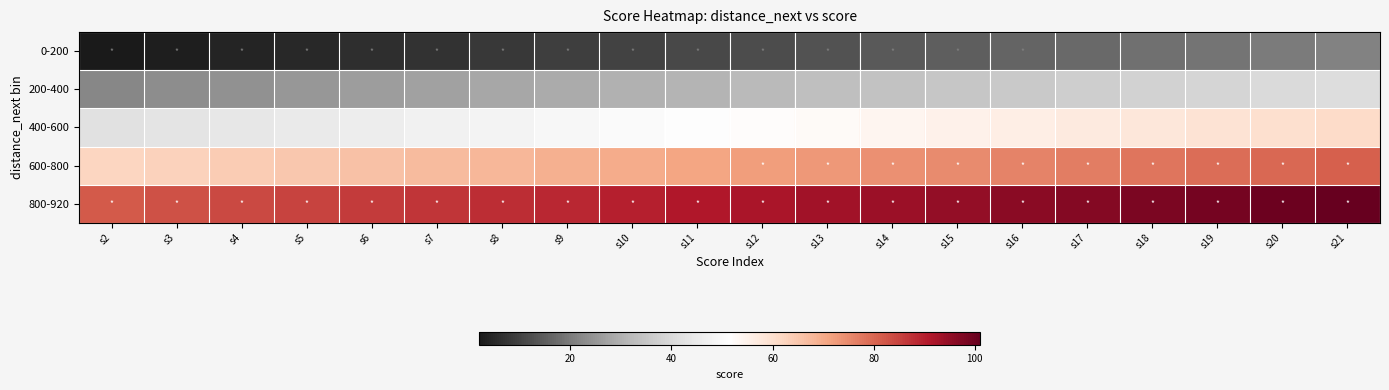

What is the total value across all series at s9?

245